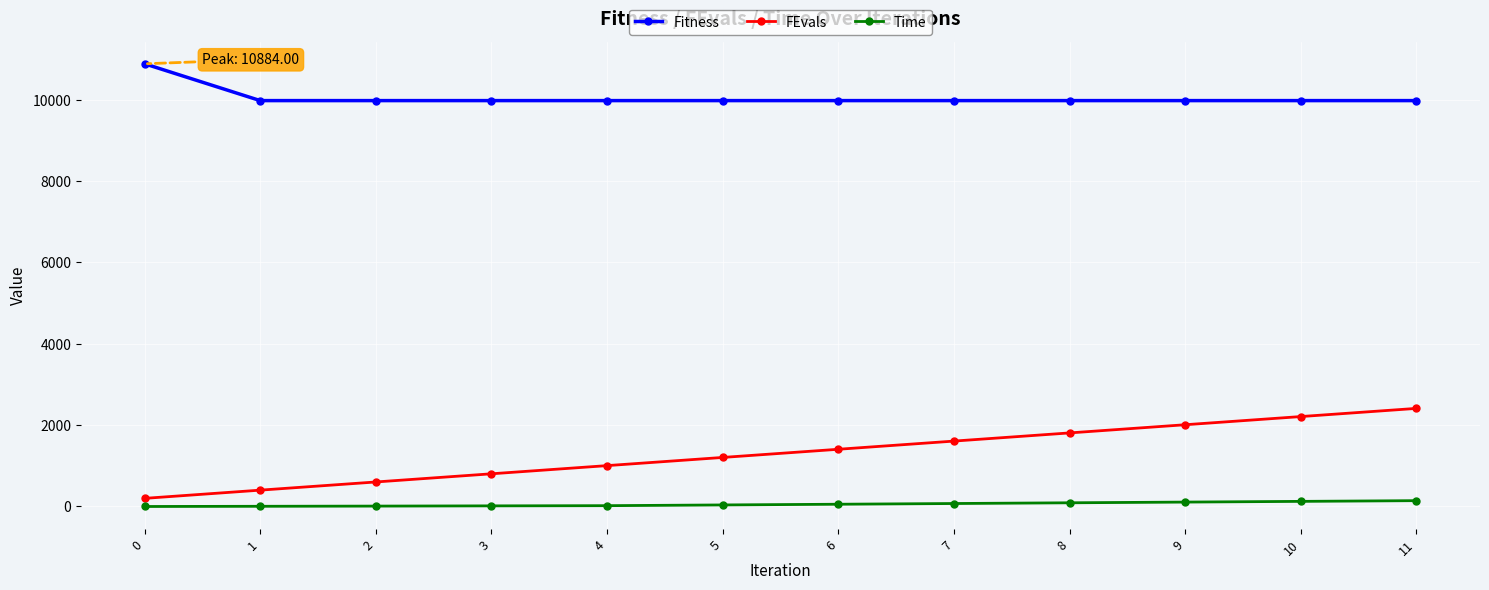

Is it true that FEvals equals 2010.0 at 9?

True